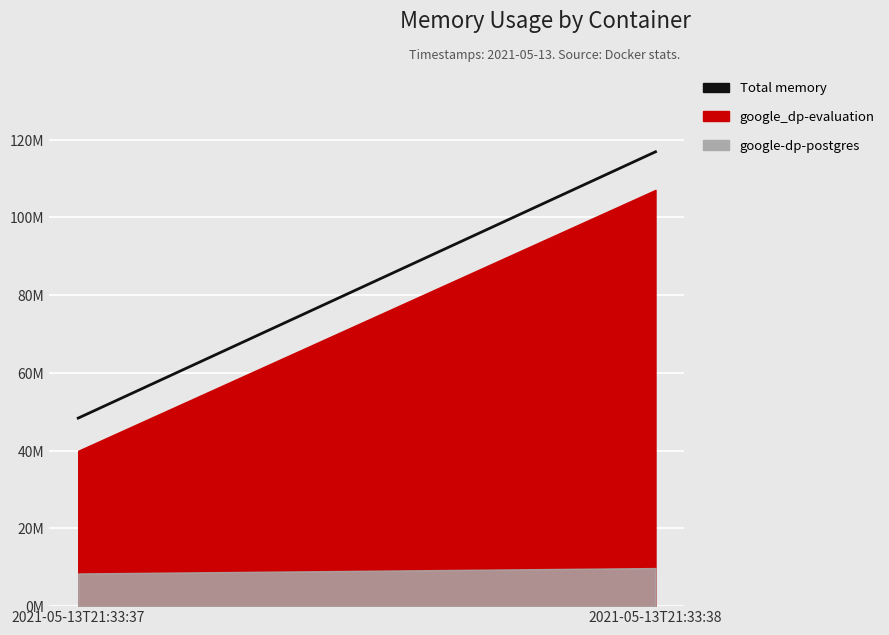

Between 2021-05-13T21:33:38 and 2021-05-13T21:33:37, which is larger?

2021-05-13T21:33:38